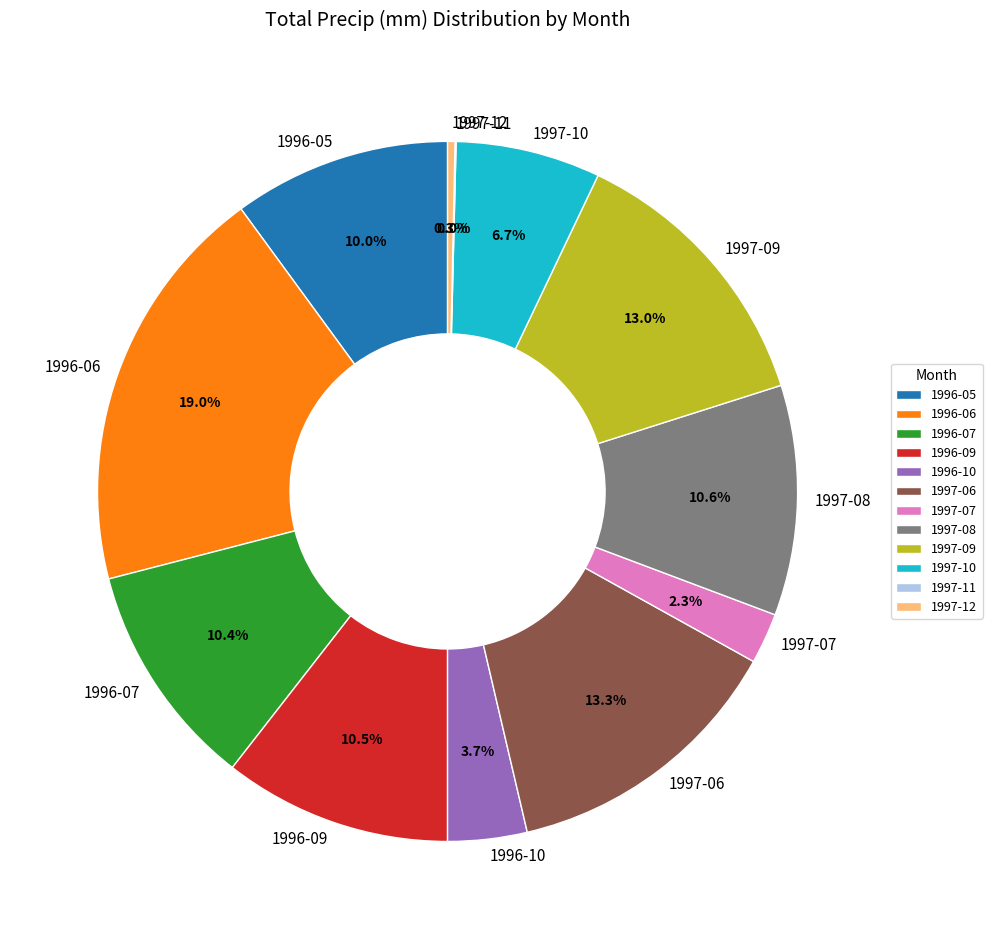

To the nearest percent, what is the difference between the largest and smallest slice percentages?

19%